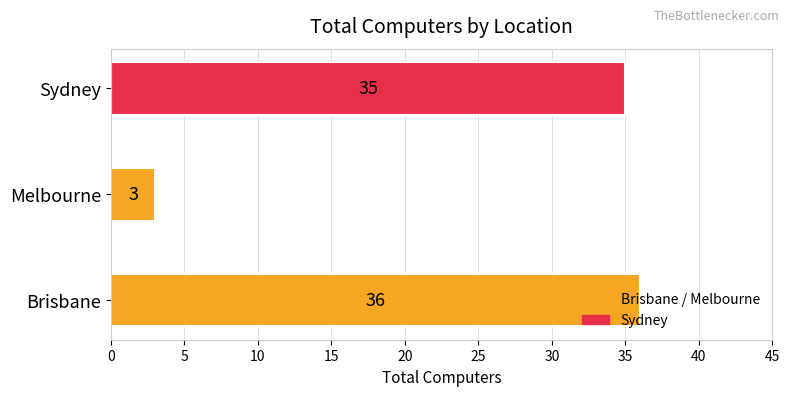

What is the sum of all values?

74